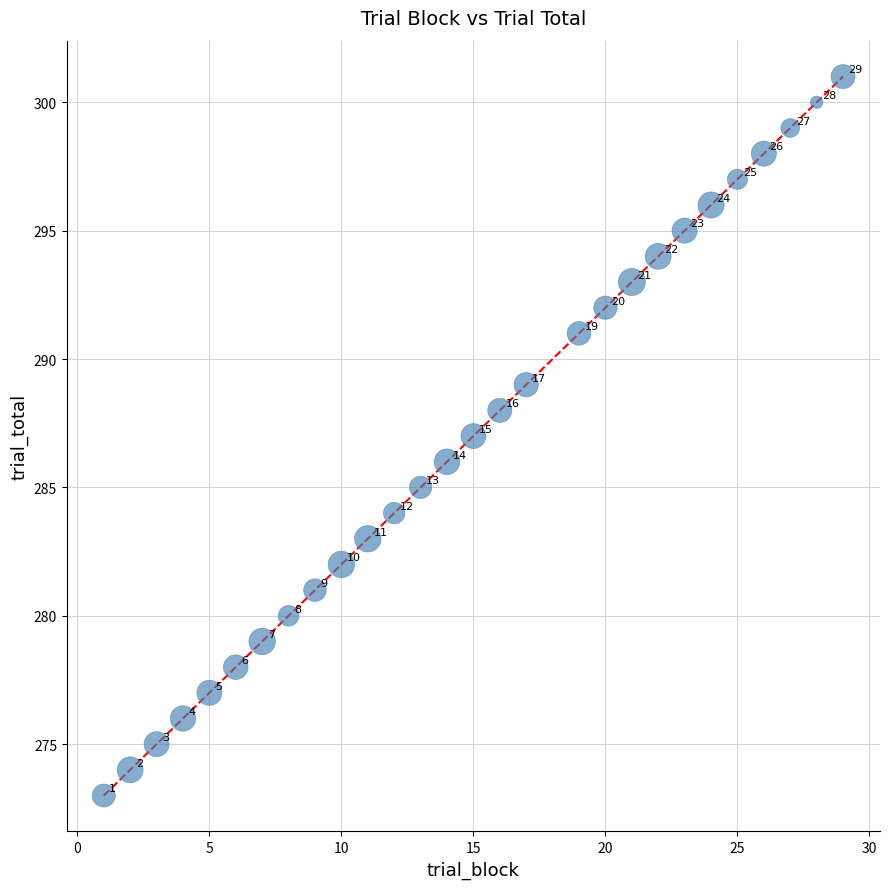

What Y value in the scatter plot is closest to 287?

287